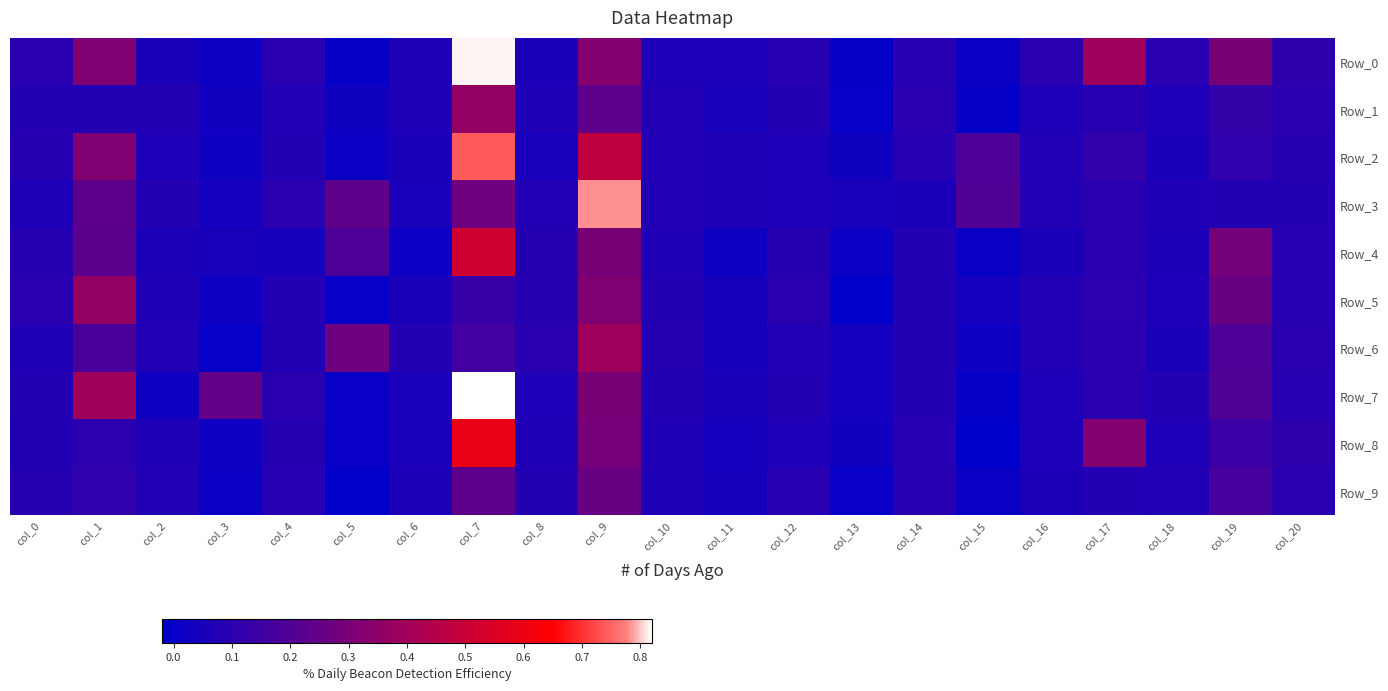

Reading right to left, list all the values displayed in this chart.

Row_0: col_20=0.1	col_19=0.3	col_18=0.1	col_17=0.4	col_16=0.1	col_15=0.0	col_14=0.1	col_13=-0.0	col_12=0.1	col_11=0.1	col_10=0.1	col_9=0.3	col_8=0.1	col_7=0.8	col_6=0.1	col_5=-0.0	col_4=0.1	col_3=0.0	col_2=0.1	col_1=0.3	col_0=0.1
Row_1: col_20=0.1	col_19=0.1	col_18=0.1	col_17=0.1	col_16=0.1	col_15=-0.0	col_14=0.1	col_13=-0.0	col_12=0.1	col_11=0.0	col_10=0.1	col_9=0.2	col_8=0.1	col_7=0.4	col_6=0.1	col_5=0.0	col_4=0.1	col_3=0.0	col_2=0.1	col_1=0.1	col_0=0.1
Row_2: col_20=0.1	col_19=0.1	col_18=0.1	col_17=0.1	col_16=0.1	col_15=0.2	col_14=0.1	col_13=0.0	col_12=0.1	col_11=0.1	col_10=0.1	col_9=0.5	col_8=0.0	col_7=0.7	col_6=0.1	col_5=0.0	col_4=0.1	col_3=0.0	col_2=0.1	col_1=0.3	col_0=0.1
Row_3: col_20=0.1	col_19=0.1	col_18=0.1	col_17=0.1	col_16=0.1	col_15=0.2	col_14=0.1	col_13=0.0	col_12=0.1	col_11=0.1	col_10=0.1	col_9=0.8	col_8=0.1	col_7=0.3	col_6=0.1	col_5=0.2	col_4=0.1	col_3=0.0	col_2=0.1	col_1=0.2	col_0=0.1
Row_4: col_20=0.1	col_19=0.3	col_18=0.1	col_17=0.1	col_16=0.1	col_15=0.0	col_14=0.1	col_13=0.0	col_12=0.1	col_11=0.0	col_10=0.1	col_9=0.3	col_8=0.1	col_7=0.5	col_6=0.0	col_5=0.2	col_4=0.0	col_3=0.0	col_2=0.1	col_1=0.2	col_0=0.1
Row_5: col_20=0.1	col_19=0.3	col_18=0.1	col_17=0.1	col_16=0.1	col_15=0.0	col_14=0.1	col_13=-0.0	col_12=0.1	col_11=0.0	col_10=0.1	col_9=0.3	col_8=0.1	col_7=0.1	col_6=0.1	col_5=-0.0	col_4=0.1	col_3=0.0	col_2=0.1	col_1=0.4	col_0=0.1
Row_6: col_20=0.1	col_19=0.2	col_18=0.1	col_17=0.1	col_16=0.1	col_15=0.0	col_14=0.1	col_13=0.0	col_12=0.1	col_11=0.0	col_10=0.1	col_9=0.4	col_8=0.1	col_7=0.2	col_6=0.1	col_5=0.3	col_4=0.1	col_3=-0.0	col_2=0.1	col_1=0.2	col_0=0.1
Row_7: col_20=0.1	col_19=0.2	col_18=0.1	col_17=0.1	col_16=0.1	col_15=-0.0	col_14=0.1	col_13=0.0	col_12=0.1	col_11=0.1	col_10=0.1	col_9=0.3	col_8=0.1	col_7=0.8	col_6=0.1	col_5=0.0	col_4=0.1	col_3=0.2	col_2=0.0	col_1=0.4	col_0=0.1
Row_8: col_20=0.1	col_19=0.1	col_18=0.1	col_17=0.3	col_16=0.1	col_15=-0.0	col_14=0.1	col_13=0.0	col_12=0.1	col_11=0.0	col_10=0.1	col_9=0.3	col_8=0.1	col_7=0.6	col_6=0.1	col_5=0.0	col_4=0.1	col_3=0.0	col_2=0.1	col_1=0.1	col_0=0.1
Row_9: col_20=0.1	col_19=0.2	col_18=0.1	col_17=0.1	col_16=0.1	col_15=0.0	col_14=0.1	col_13=0.0	col_12=0.1	col_11=0.0	col_10=0.1	col_9=0.3	col_8=0.1	col_7=0.2	col_6=0.1	col_5=-0.0	col_4=0.1	col_3=0.0	col_2=0.1	col_1=0.1	col_0=0.1